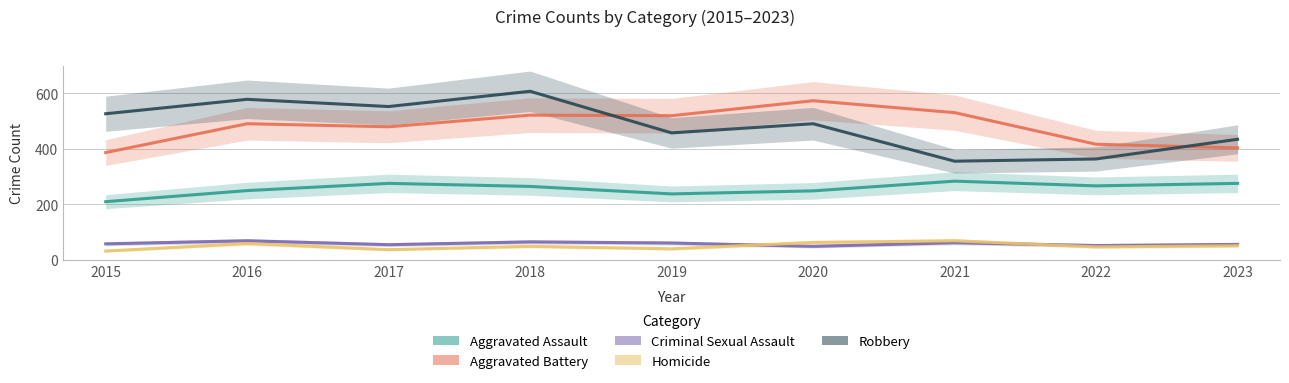

At which label does Criminal Sexual Assault reach its peak?

2016